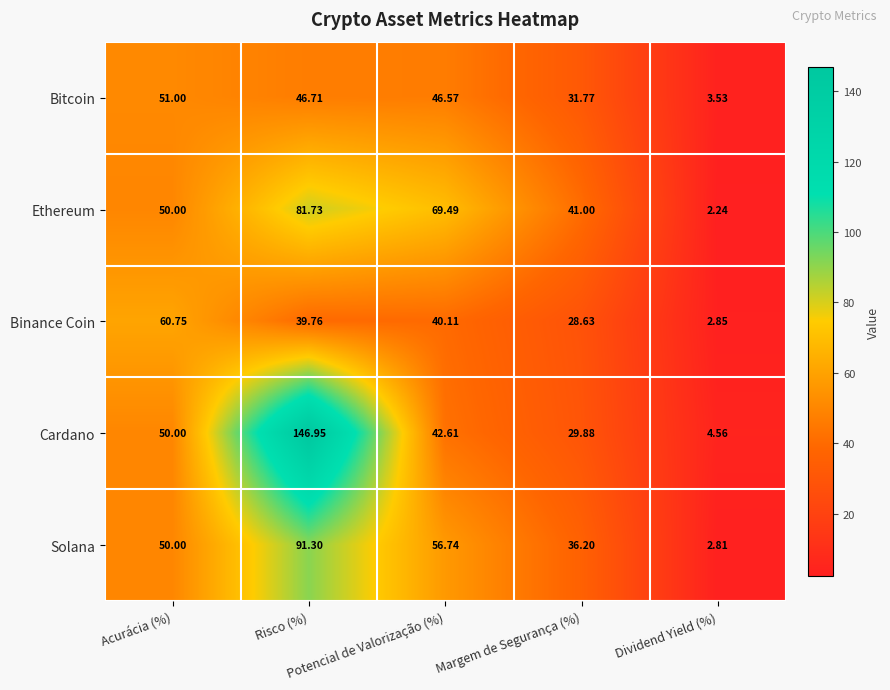

Which series has the widest spread of values?

Cardano